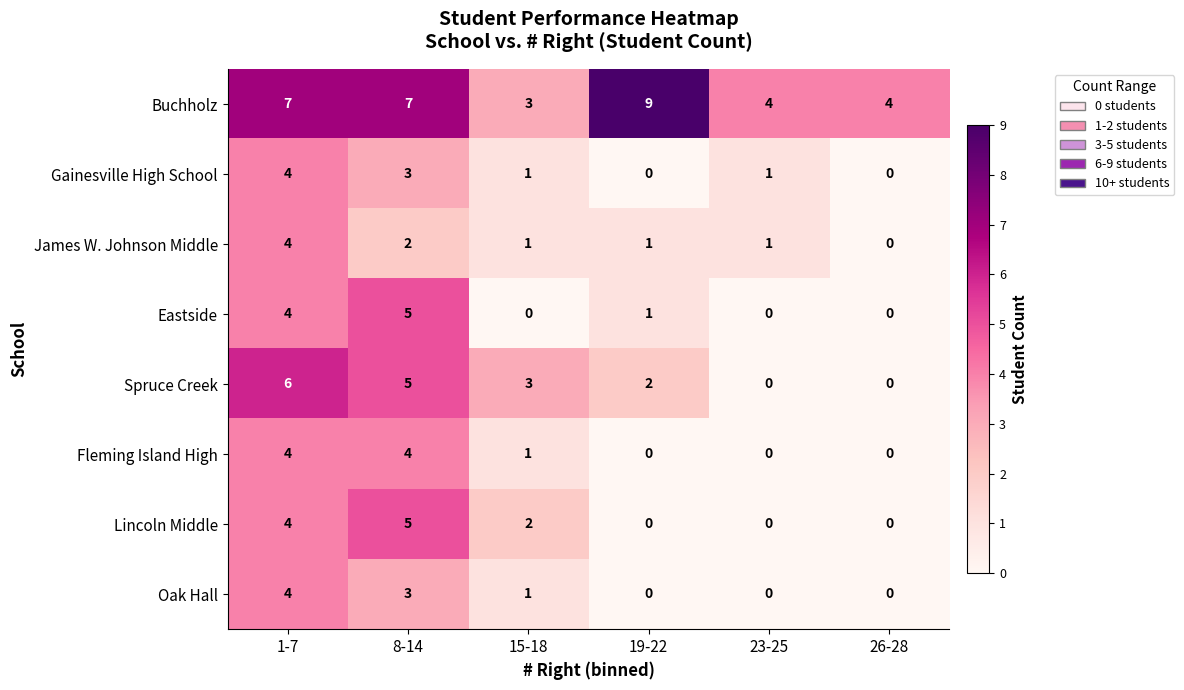

What is the spread (max minus min) of values at 15-18?

3